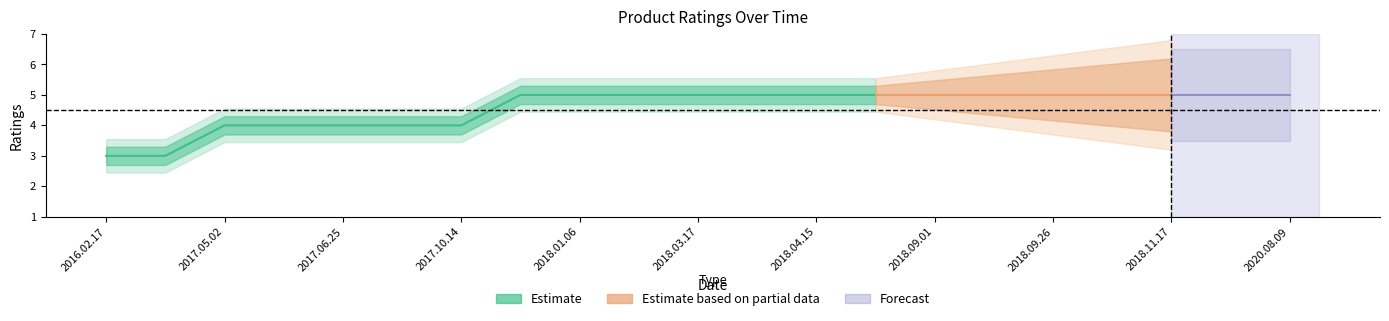

What is the maximum value for ratings?

5